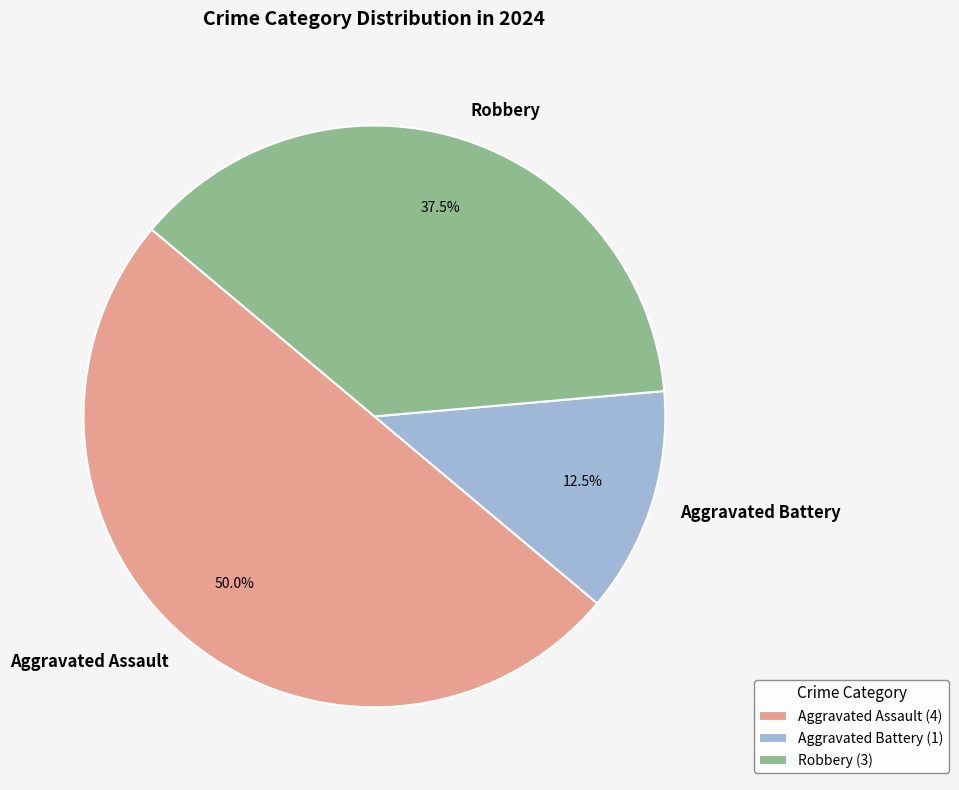

How many segments does this pie chart have?

3